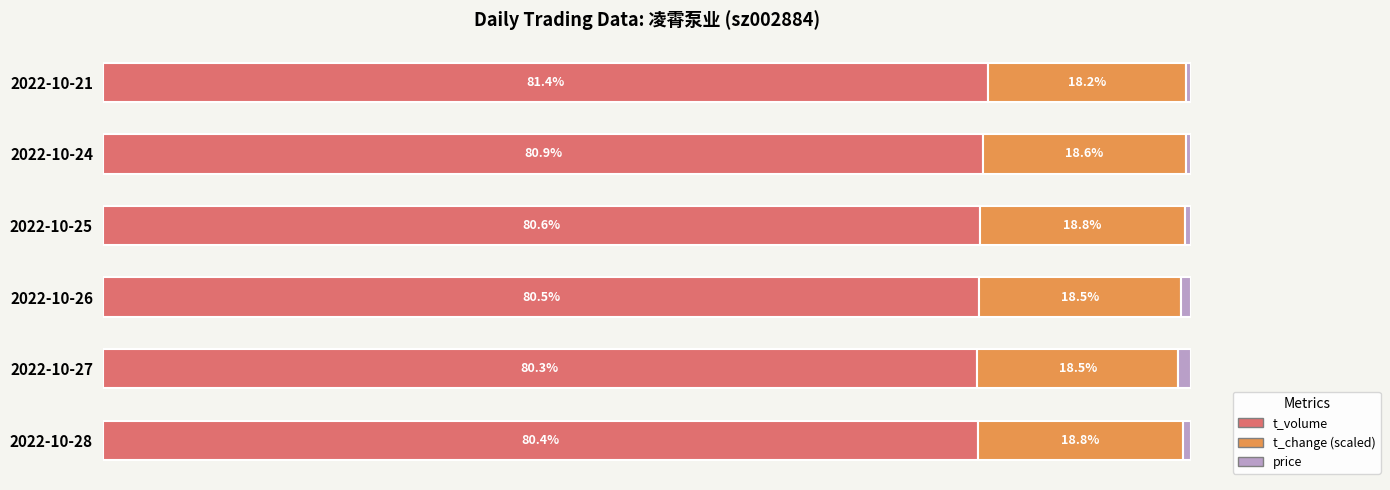

At which label does t_volume reach its minimum?

2022-10-27